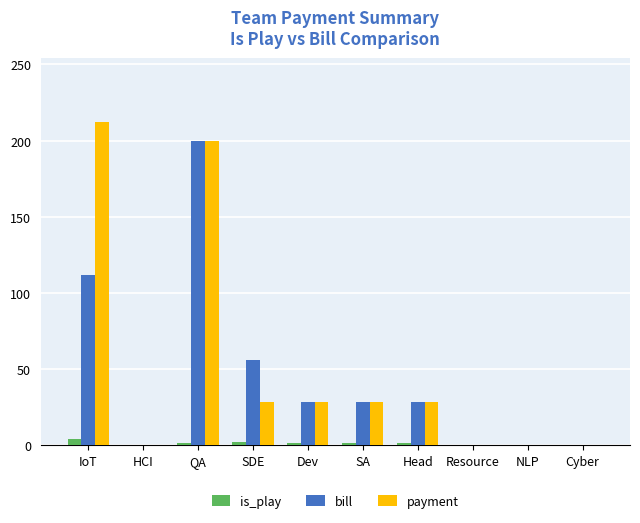

At which category is the sum across all series the highest?

QA